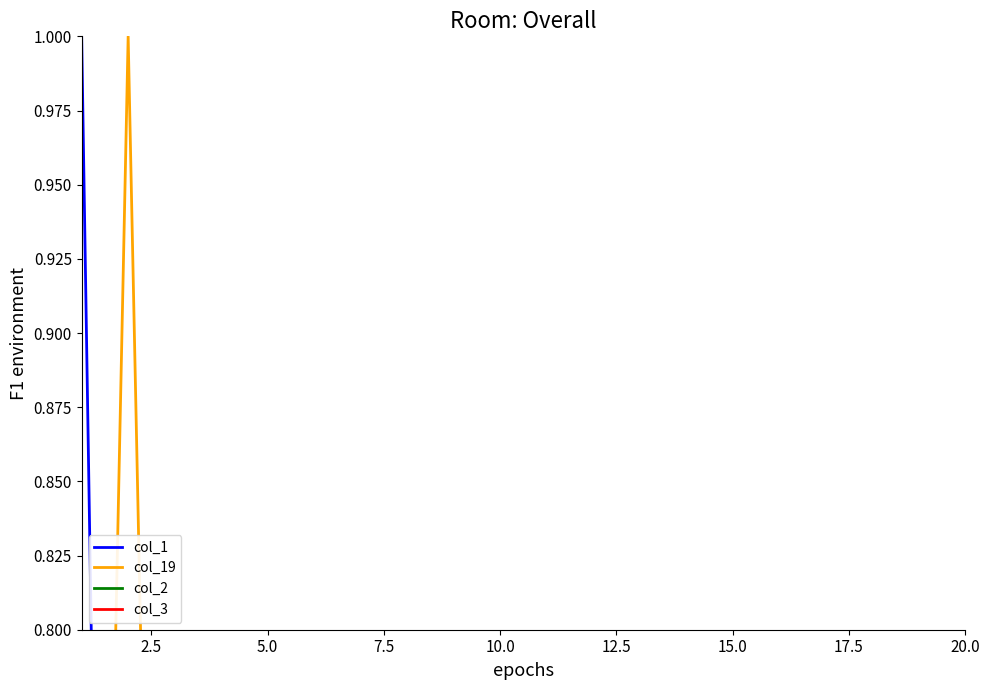

Is the value of col_19 at 12.5 greater than the value of col_2 at 16?

No